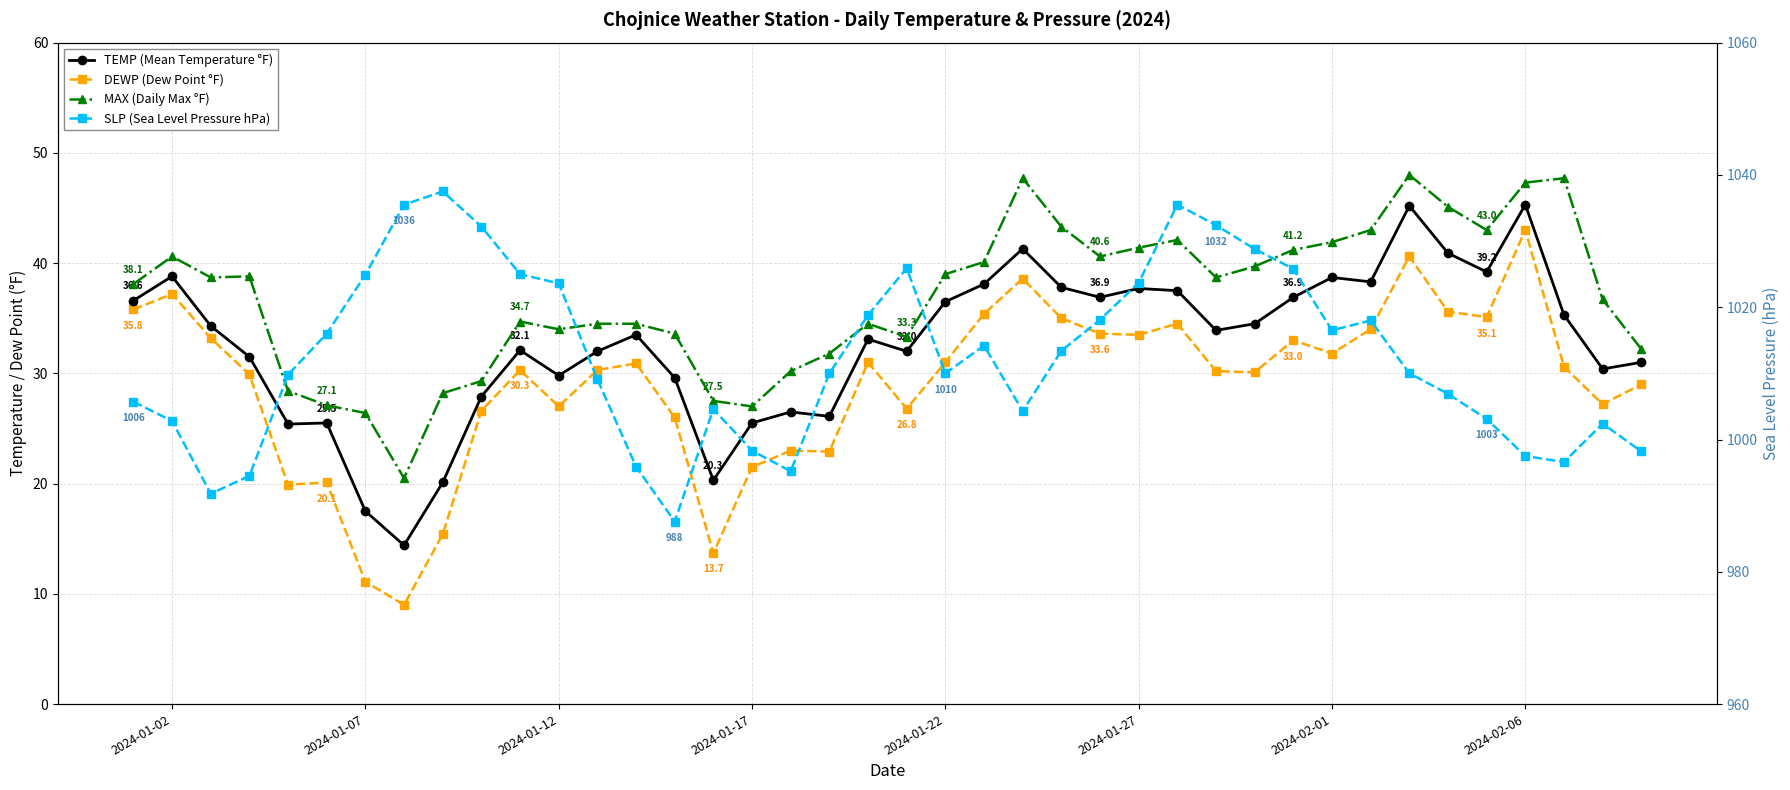

How many values in the TEMP (Mean Temperature °F) series are below 33?

18